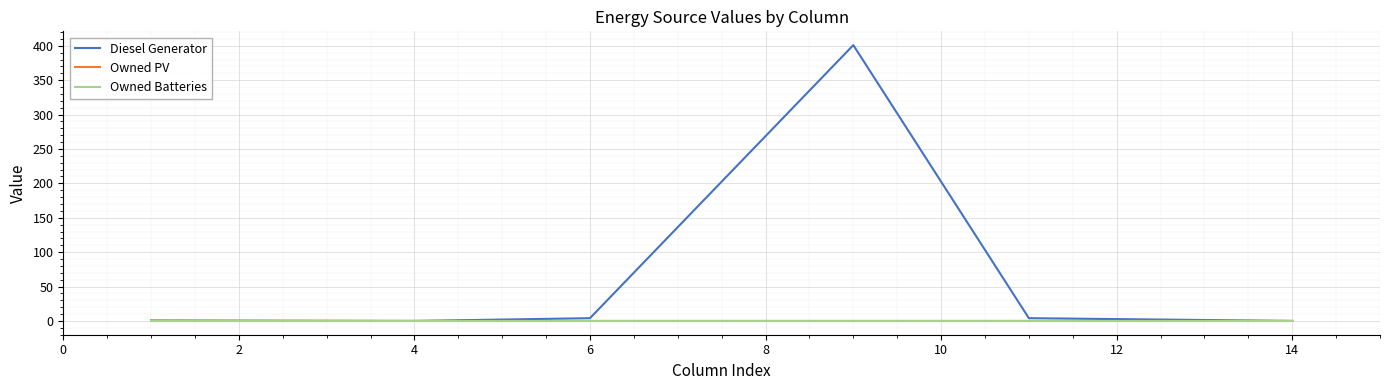

Which series has the largest total across all categories?

Diesel Generator